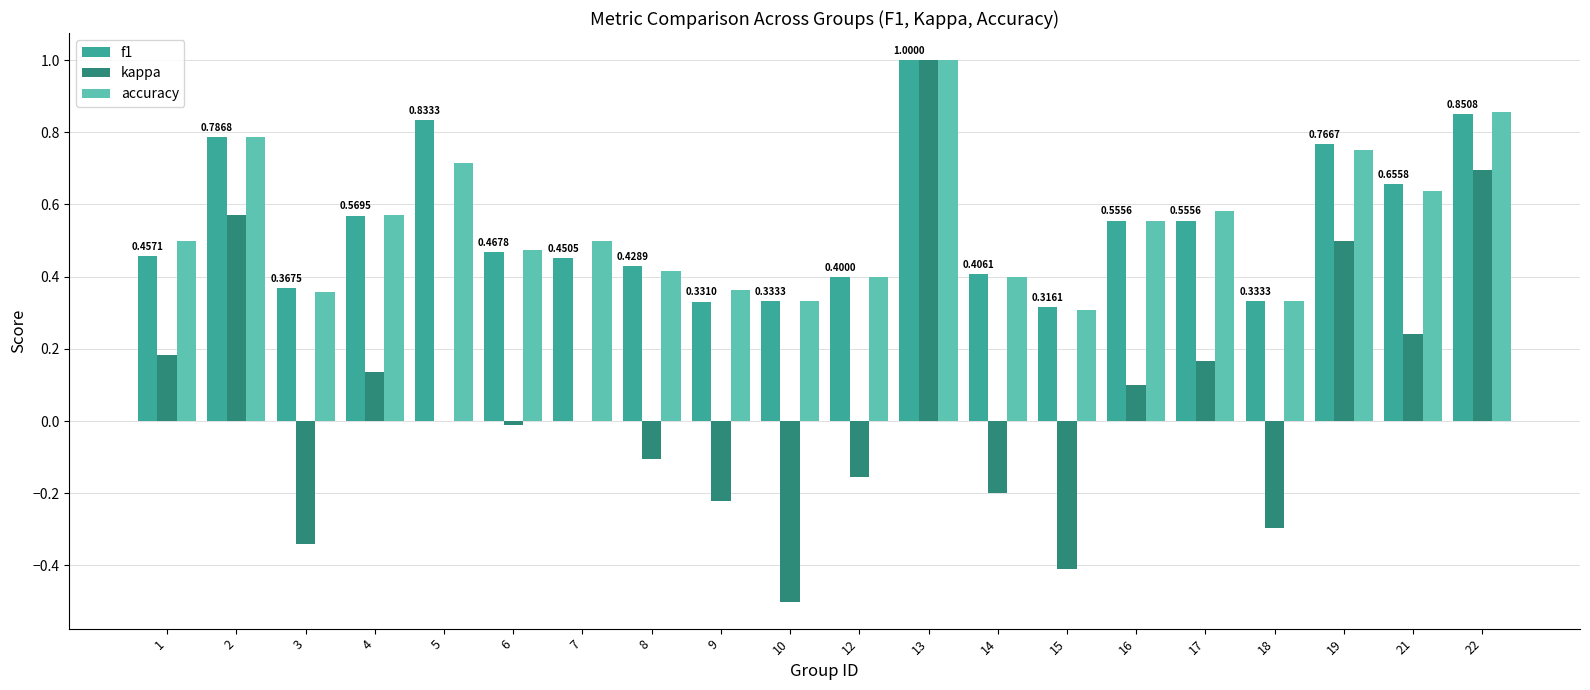

What is the total value across all series at 4?

1.3